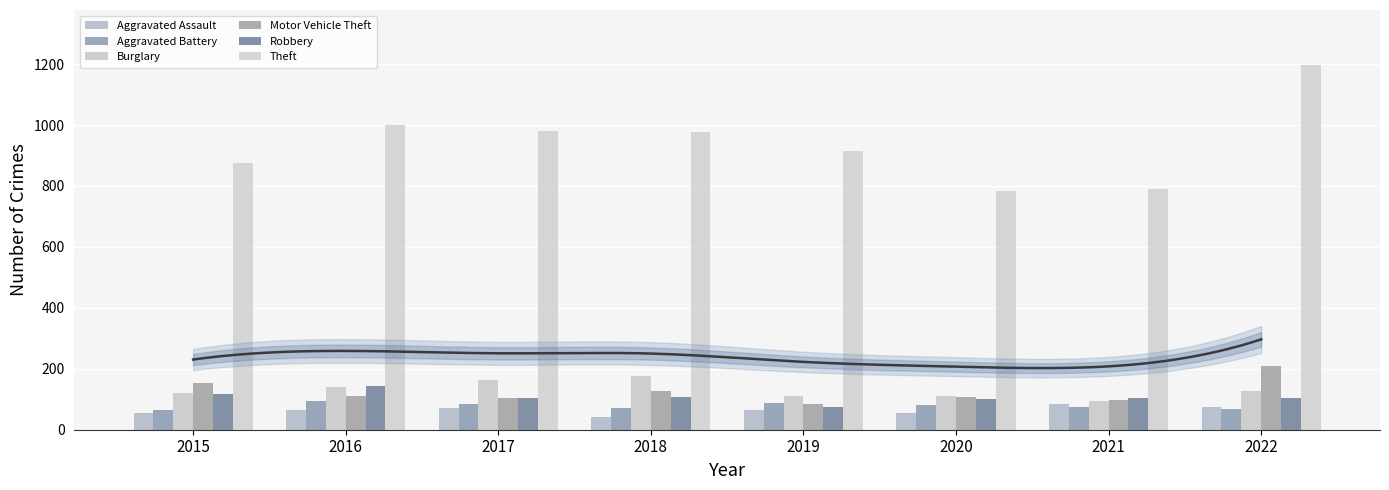

Is it true that Theft equals 590 at 2022?

False